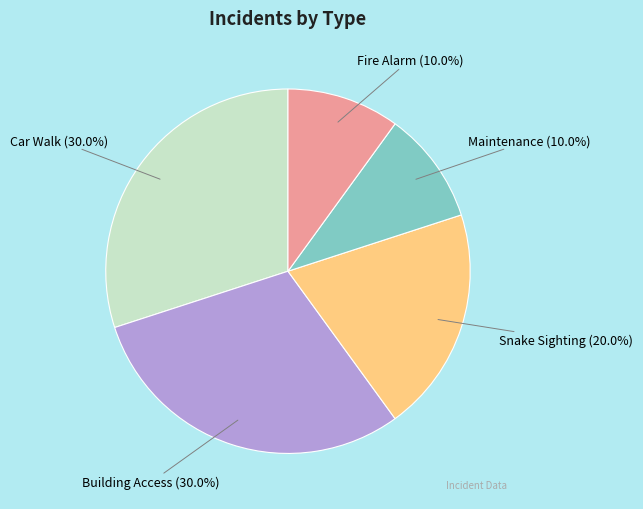

To the nearest percent, what is the difference between the largest and smallest slice percentages?

20%